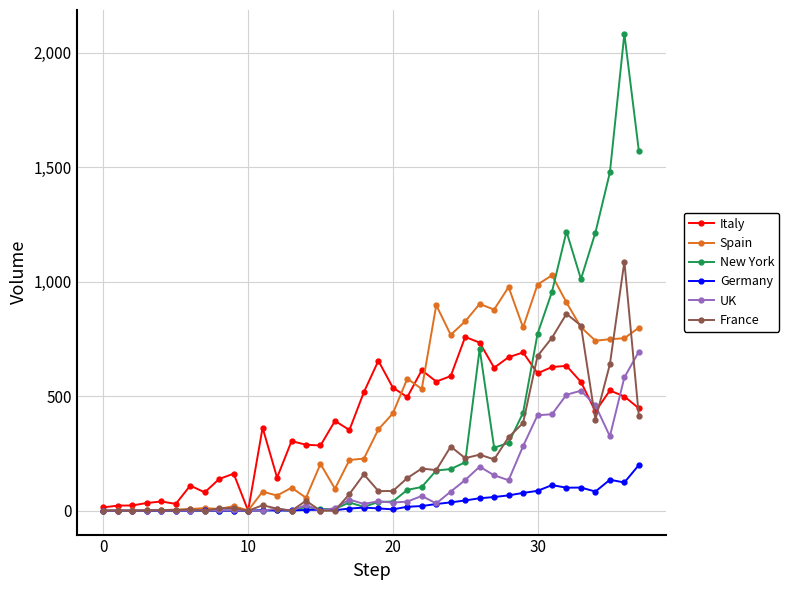

How many values in the Italy series exceed 447?

19